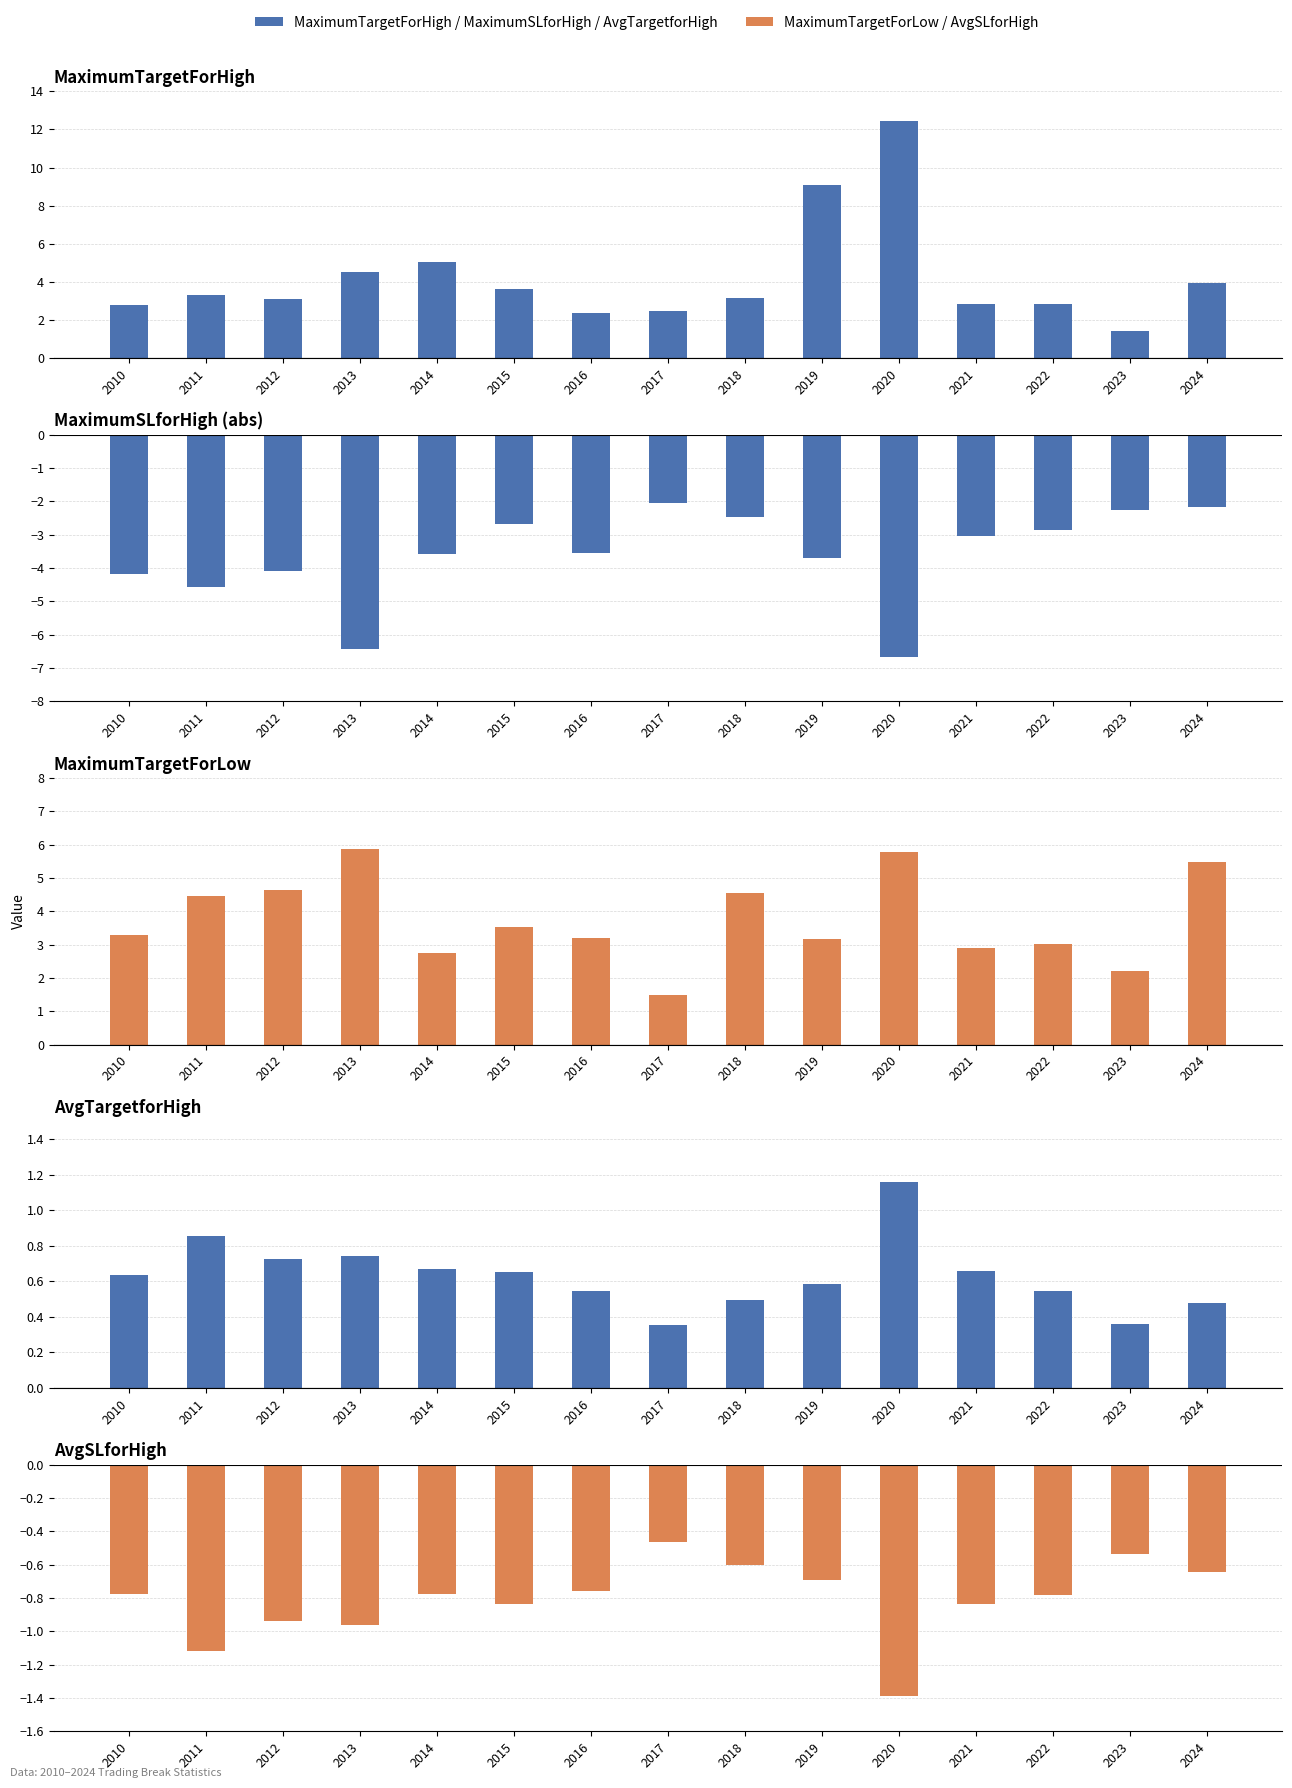

What are all the series names shown in the legend?

MaximumTargetForHigh, MaximumSLforHigh, MaximumTargetForLow, AvgTargetforHigh, AvgSLforHigh